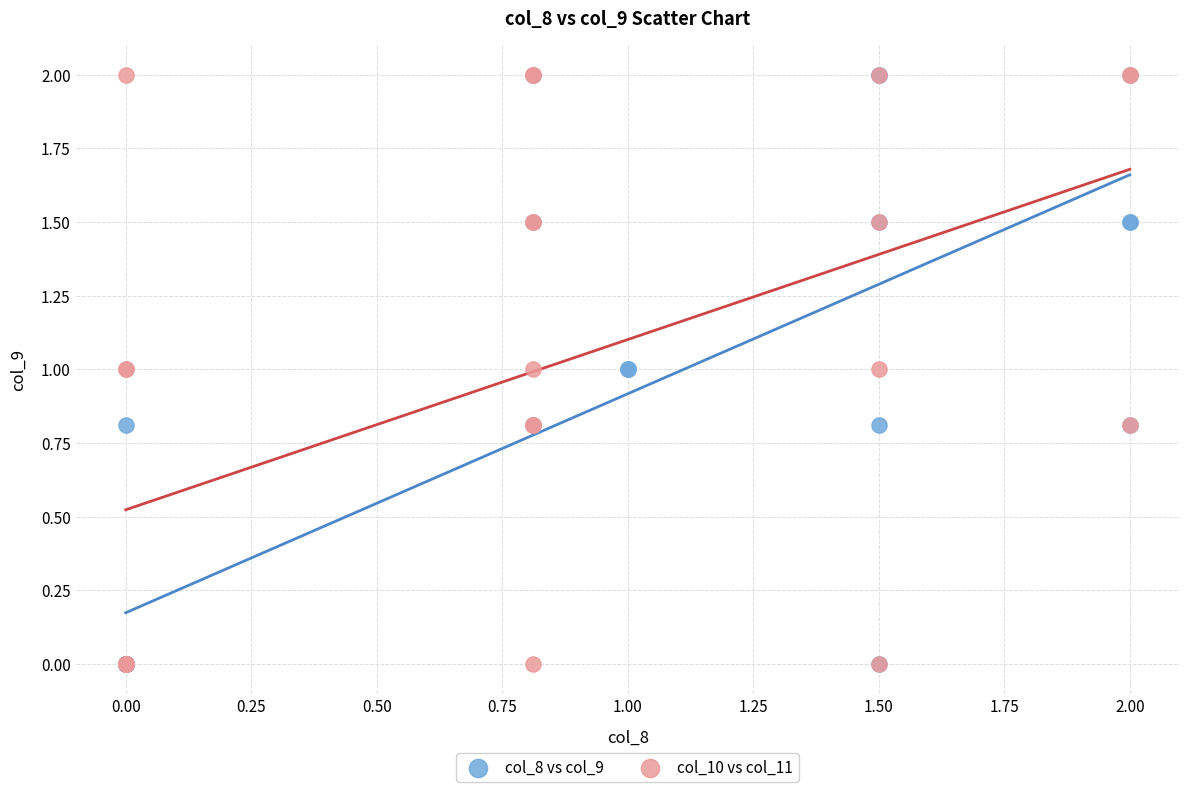

What are all the series names shown in the legend?

col_8 vs col_9, col_10 vs col_11